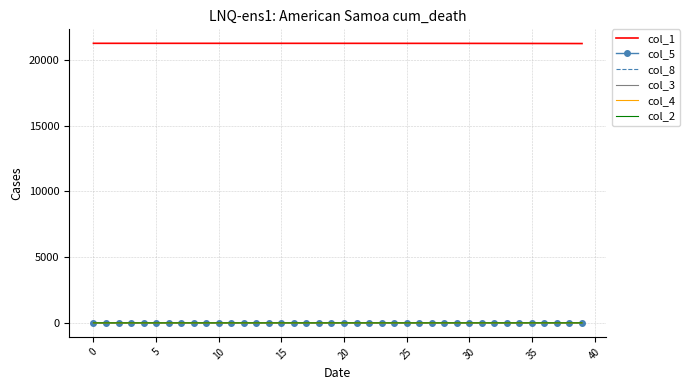

What is the maximum value shown in the chart?

21246.0